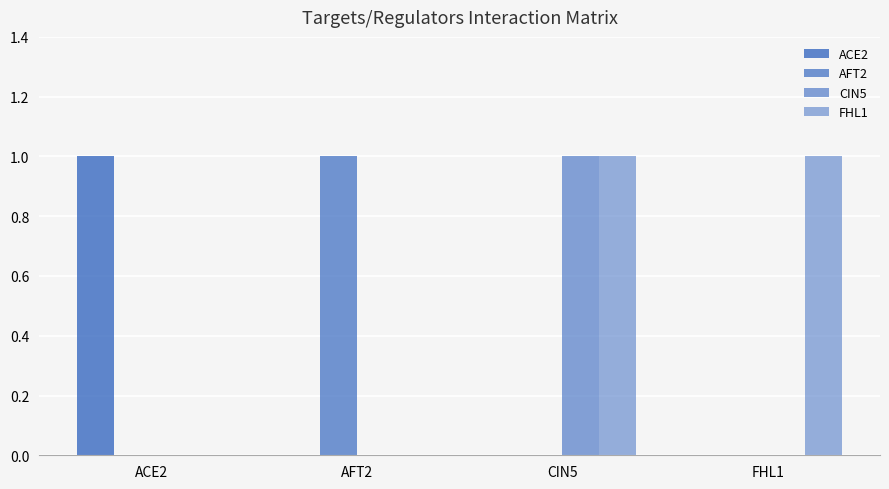

Where is FHL1 nearest to the value 0?

ACE2